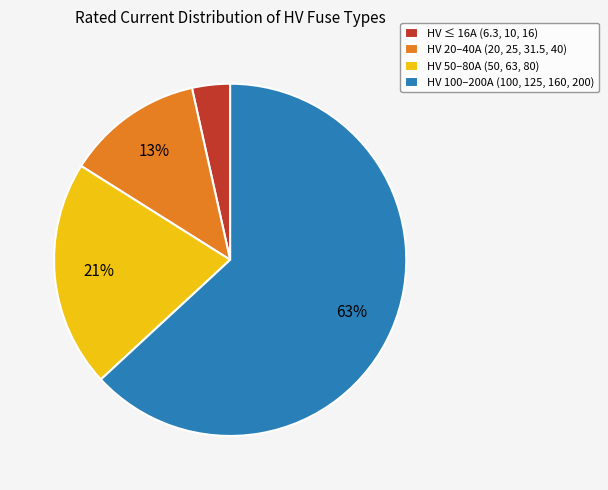

To the nearest percent, what is the average slice percentage?

25%